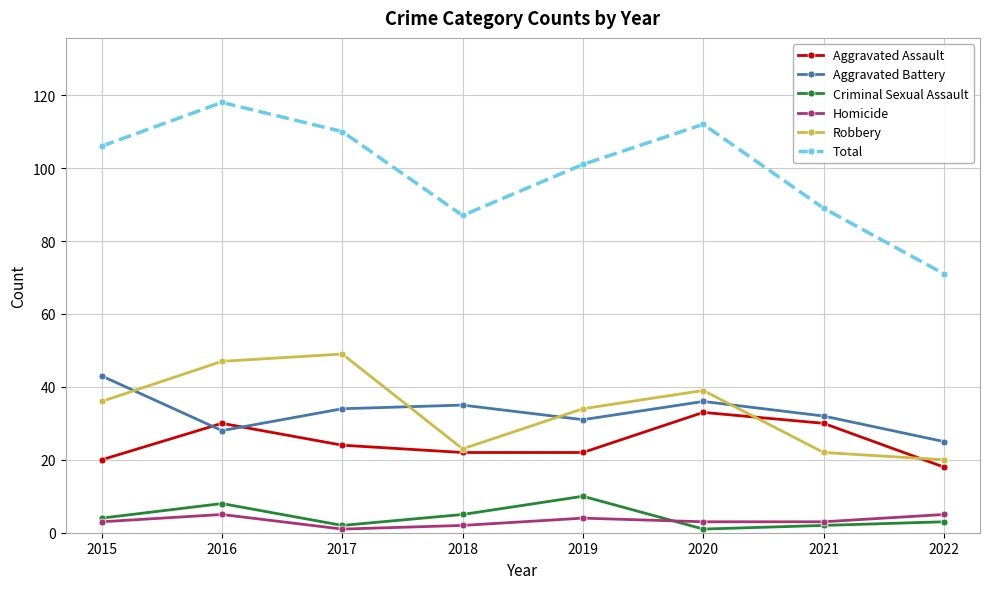

At which label is Robbery closest to 34?

2019